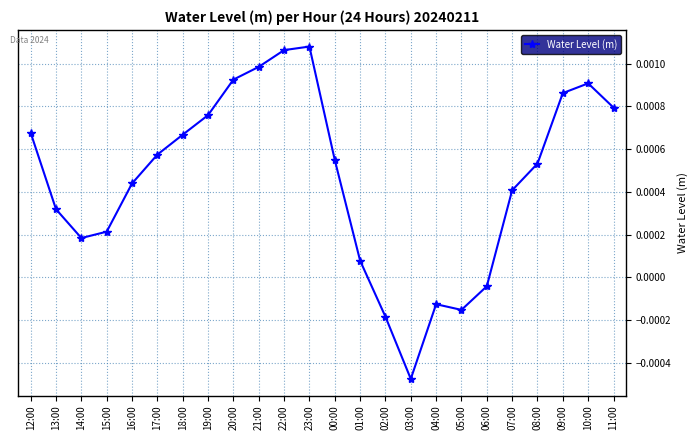

True or false: there are more than 0 points higher than both neighbors.

True